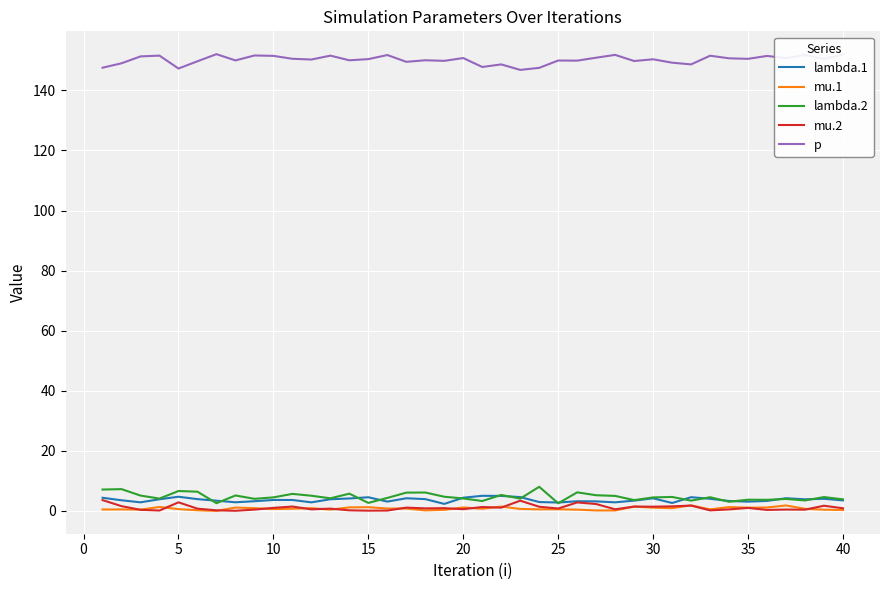

True or false: p and mu.1 cross at least once.

False